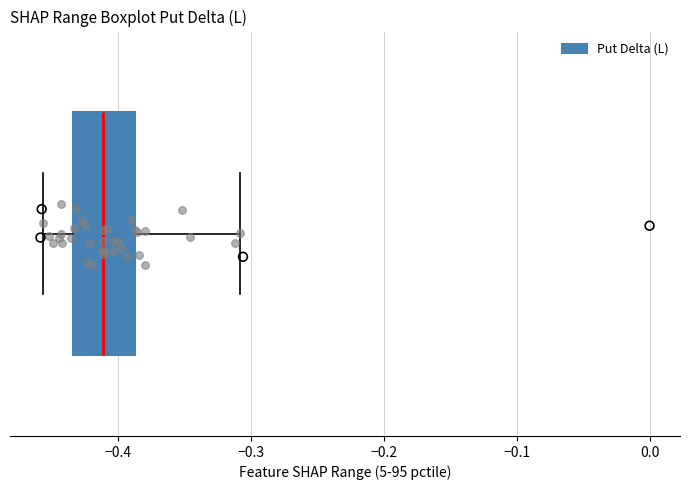

Transcribe this box plot: give where the median line is, the range the box spans, and where the two whiskers end, as read against the x-axis. The values are not printed on the chart, so give them approximately, as read against the axis.

median -0.41, box -0.43 to -0.39, whiskers -0.46 to -0.31